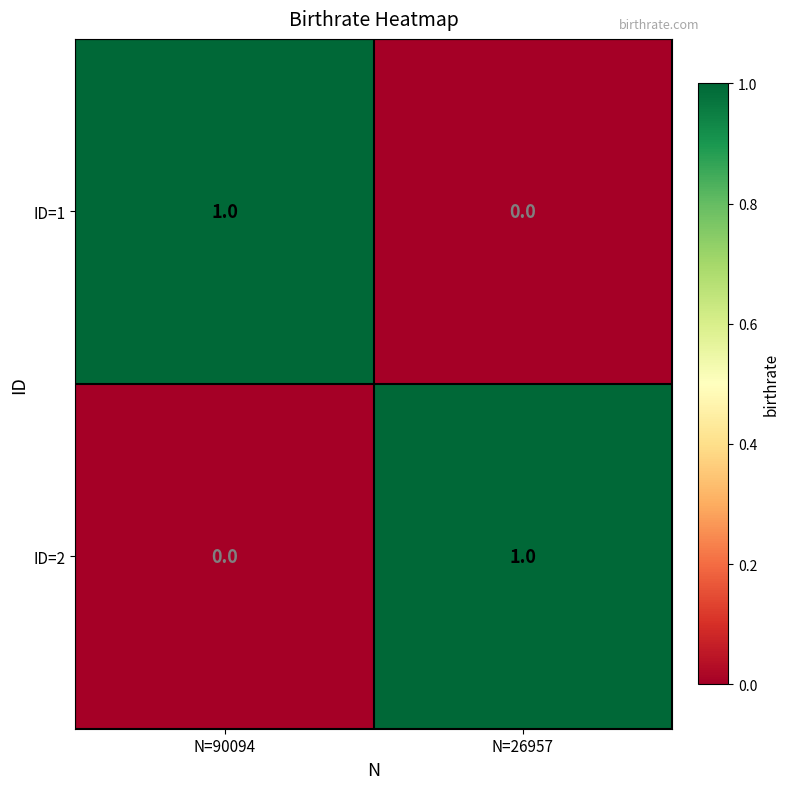

How many series are shown in this chart?

2